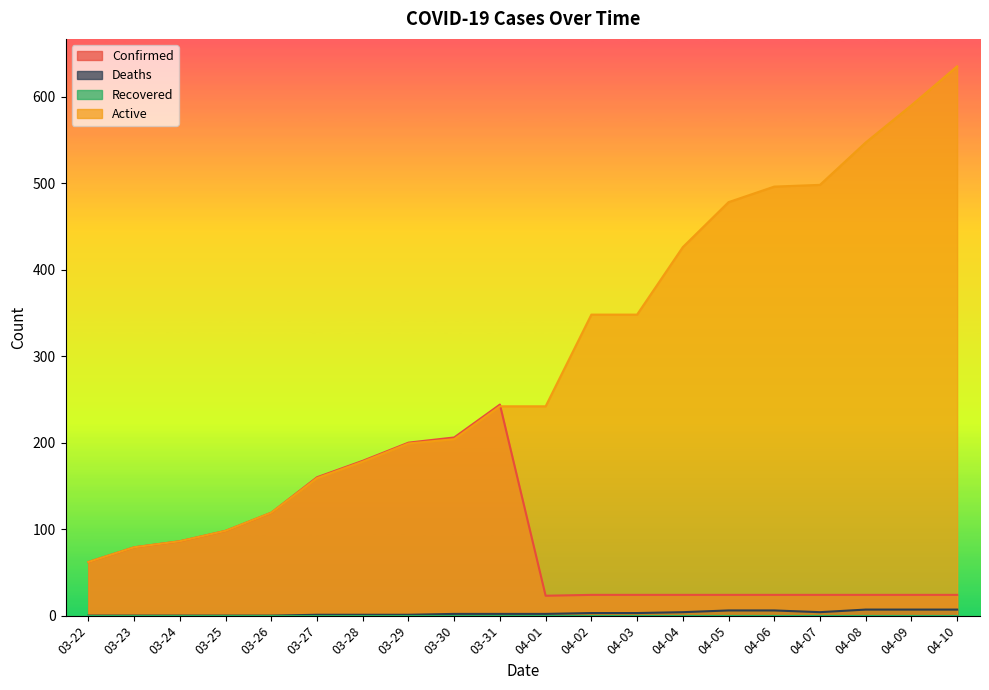

List the series in order of their overall mean, lowest first.

Deaths, Confirmed, Active